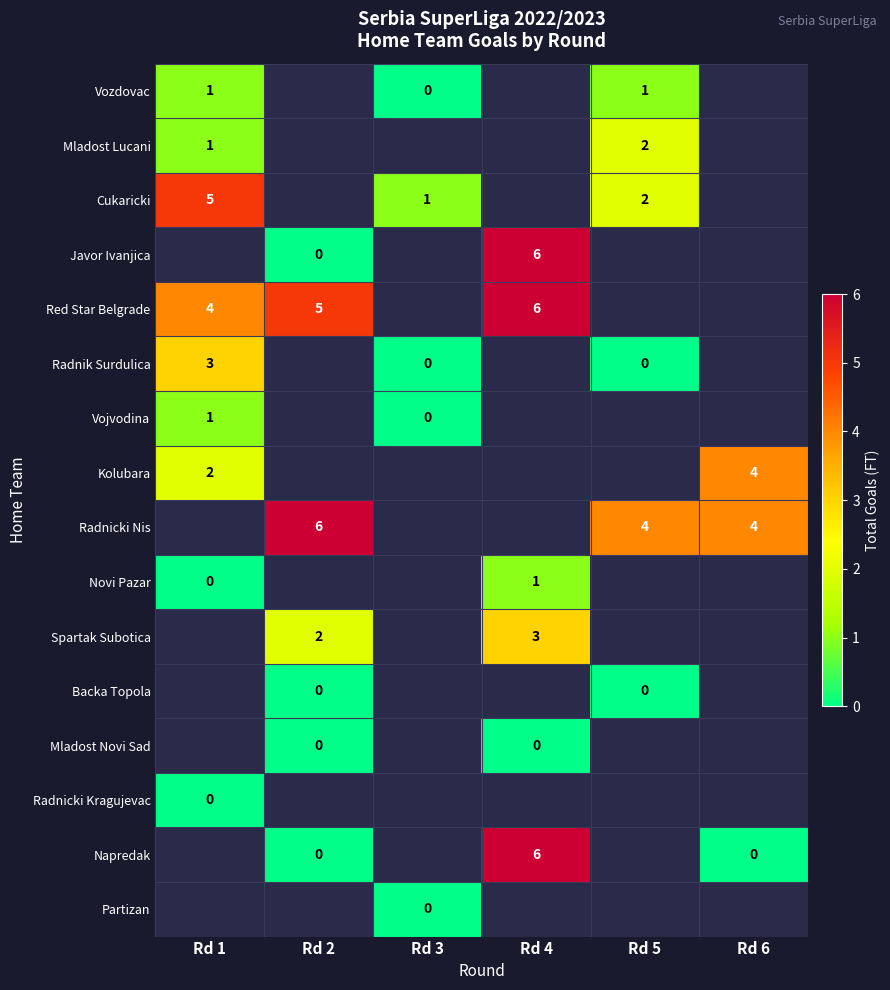

True or false: Kolubara has a value of 2.6 at Rd 6.

False